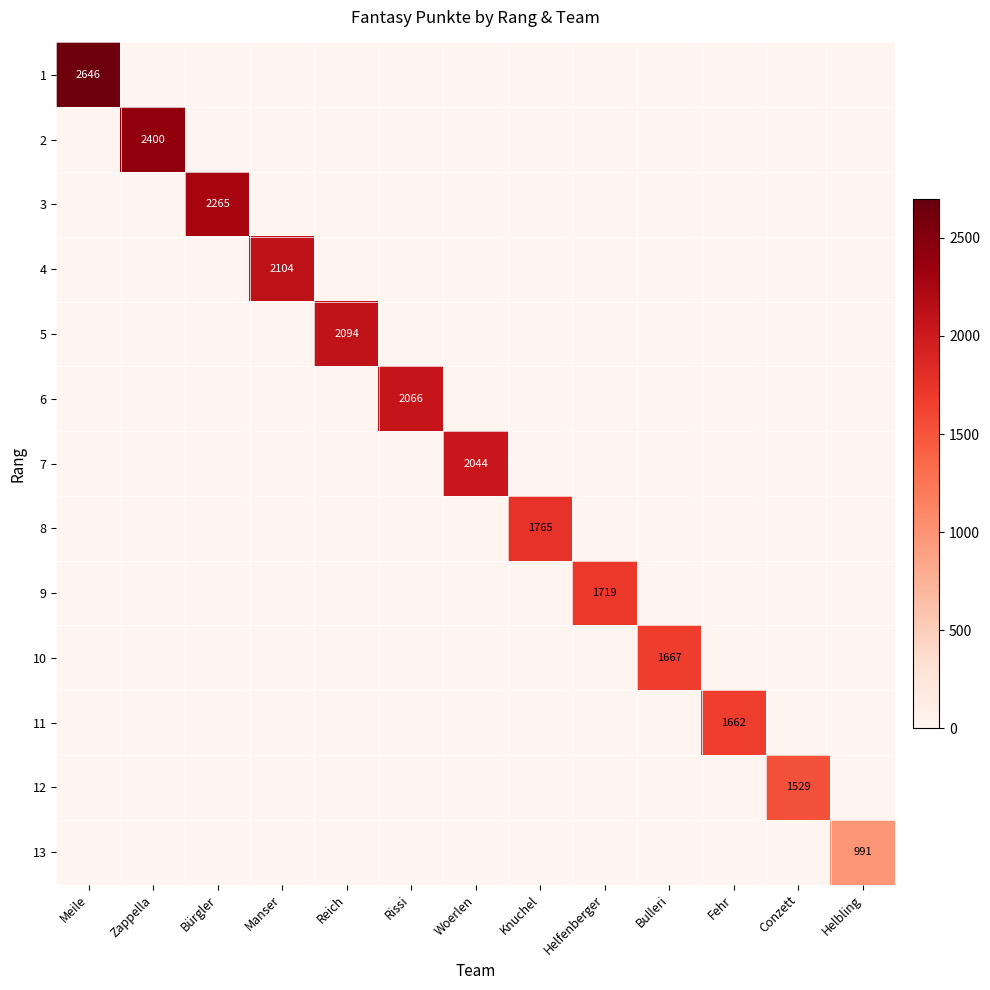

The 5 series shows 2094 at Reich. True or false?

True